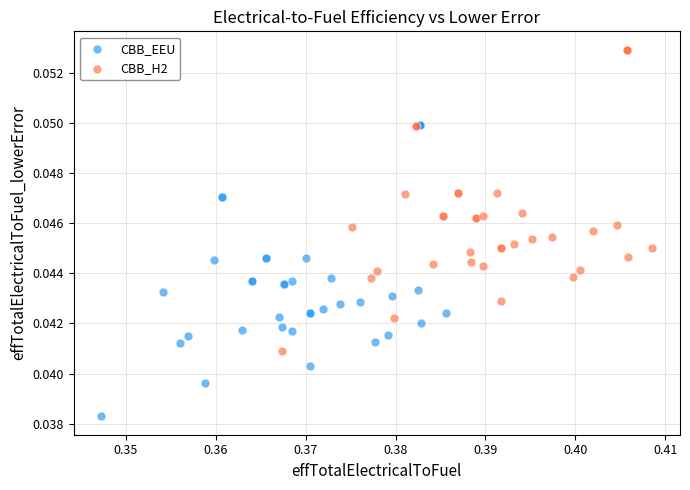

What are all the series names shown in the legend?

CBB_EEU, CBB_H2